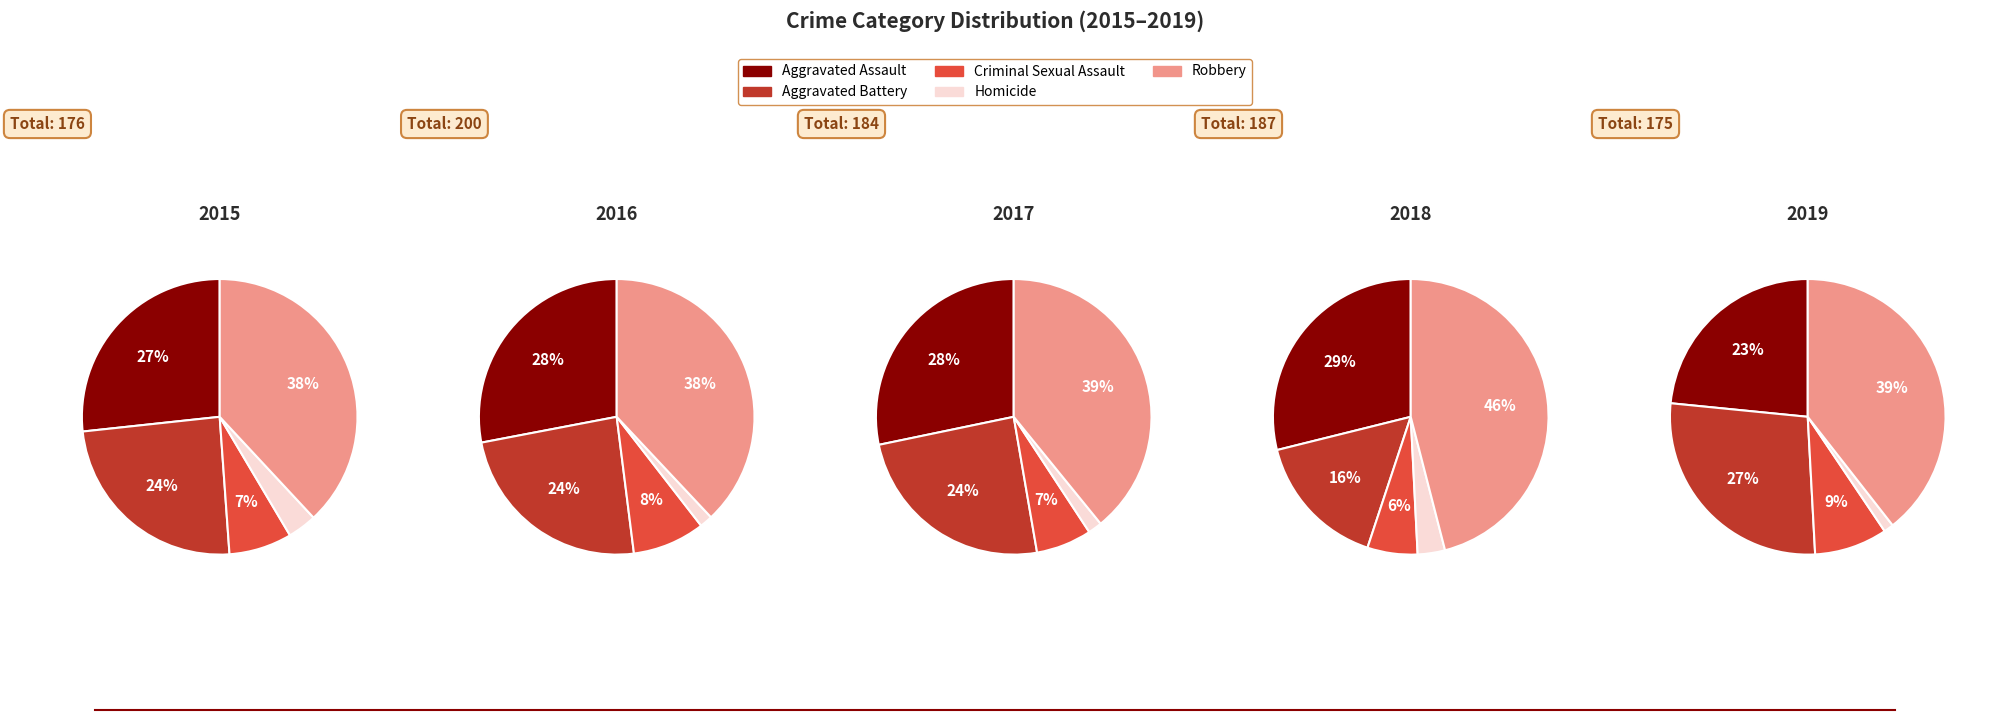

What percentage is the Aggravated Assault slice, to the nearest percent?

27%